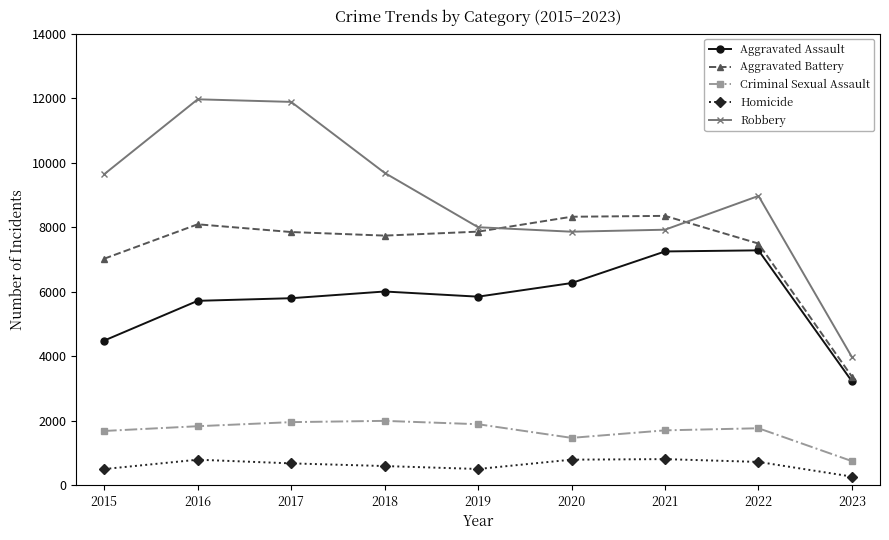

Between 2019 and 2023, which series saw the biggest shift?

Aggravated Battery